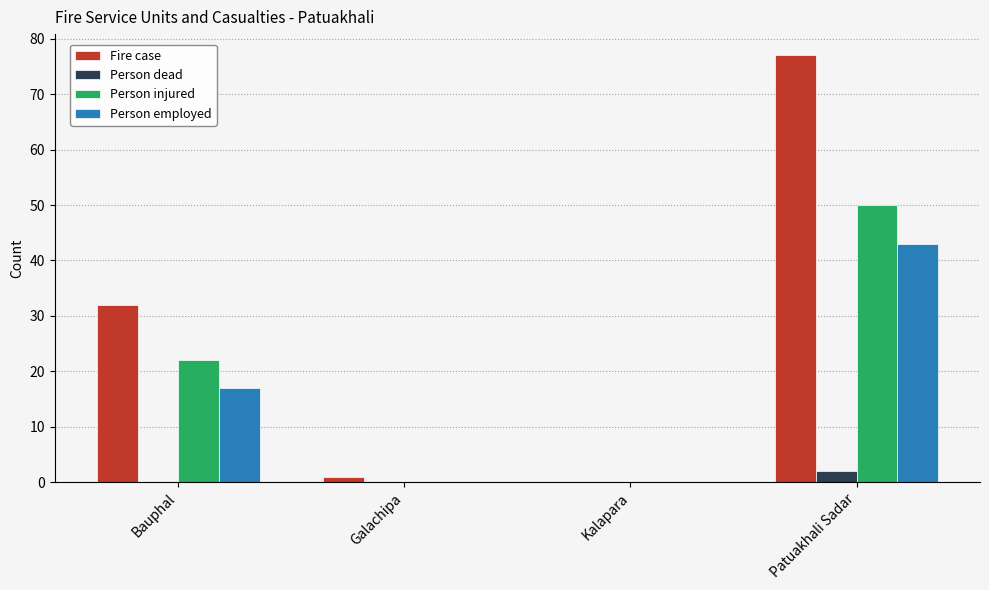

The Person injured series shows 81 at Patuakhali Sadar. True or false?

False